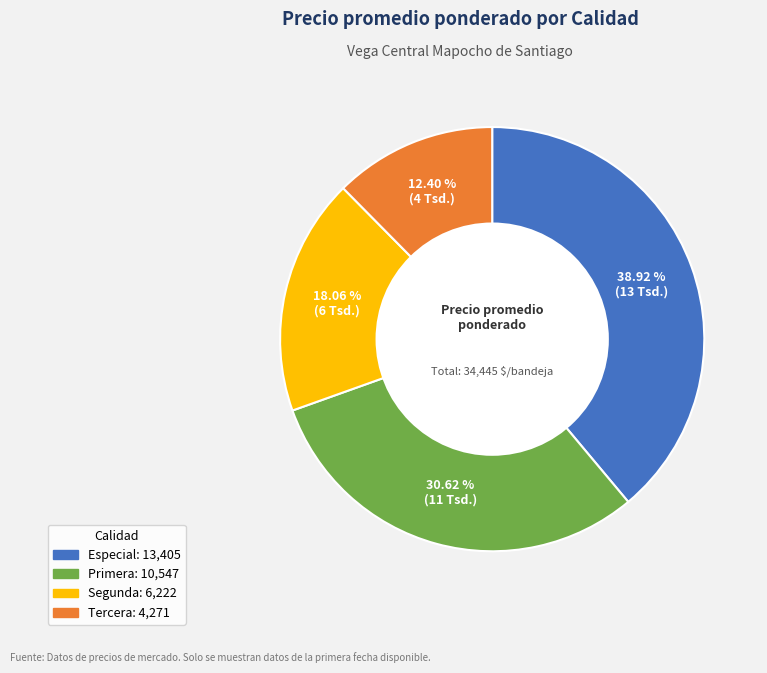

What percentage is the Segunda slice, to the nearest percent?

18%